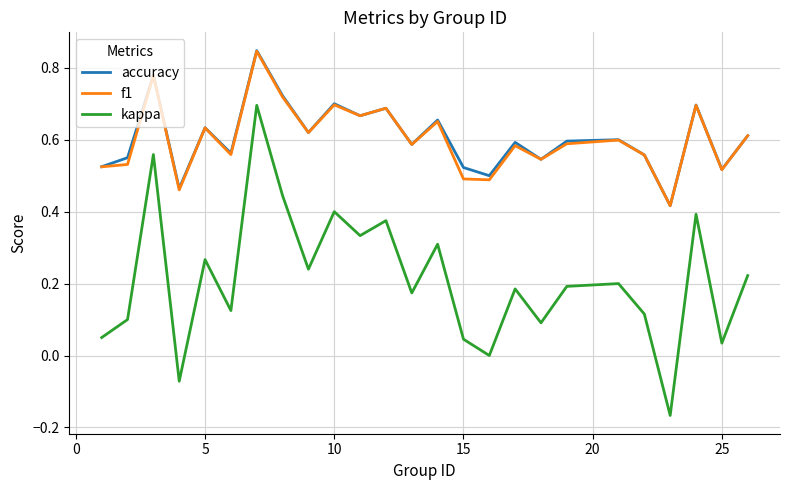

True or false: f1 and kappa intersect in this chart.

False